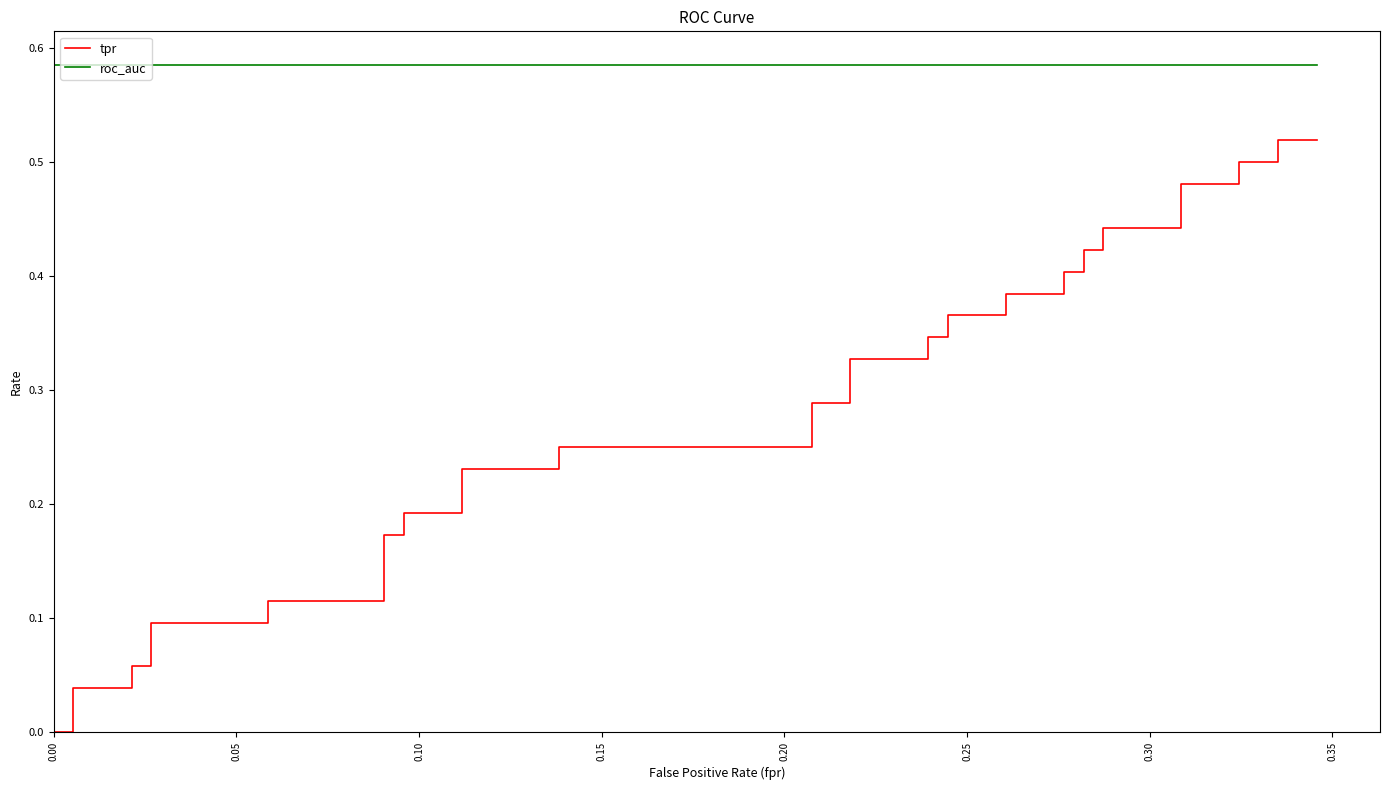

What is the maximum value shown in the chart?

0.6